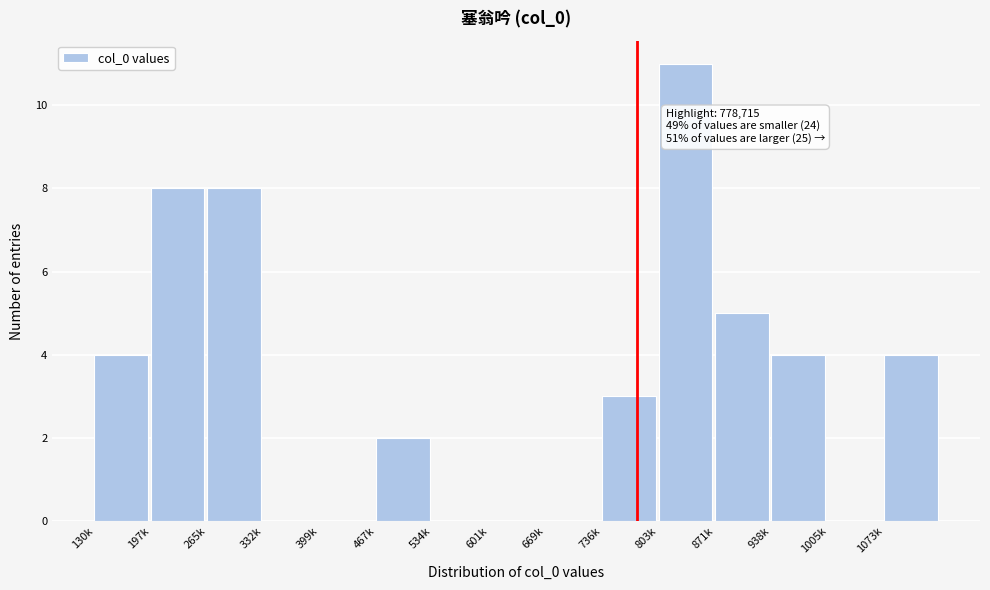

Reading left to right, what are all the values shown in this chart?

130k=4	197k=8	265k=8	332k=0	399k=0	467k=2	534k=0	601k=0	669k=0	736k=3	803k=11	871k=5	938k=4	1005k=0	1073k=4